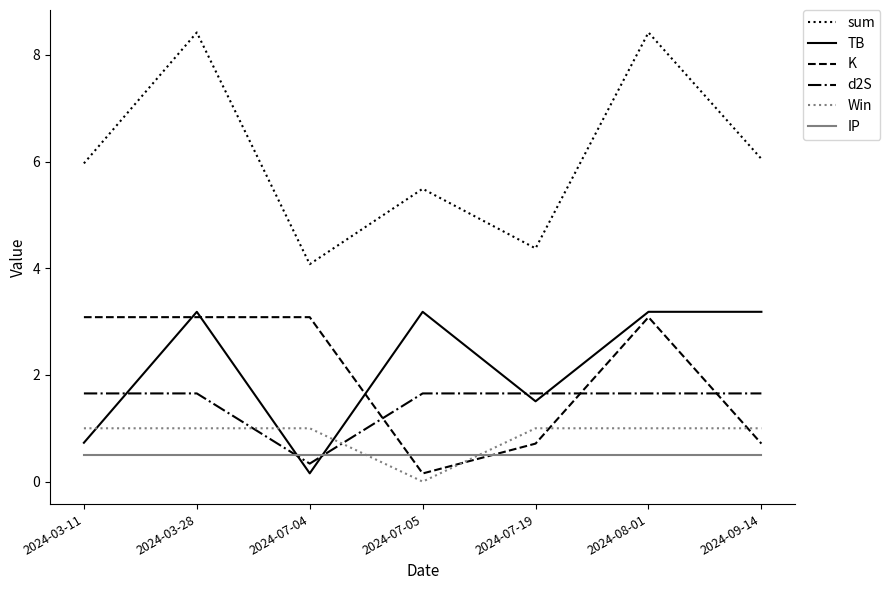

After their last crossing, which series has the higher values: K or Win?

Win